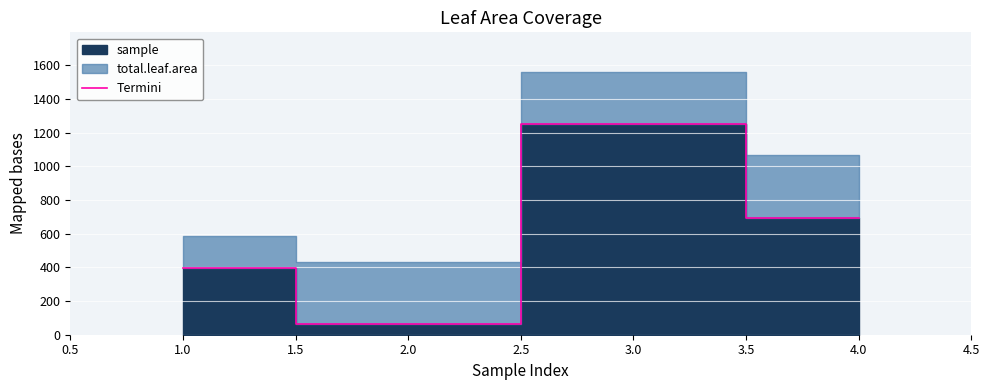

What is the maximum value for Termini?

1255